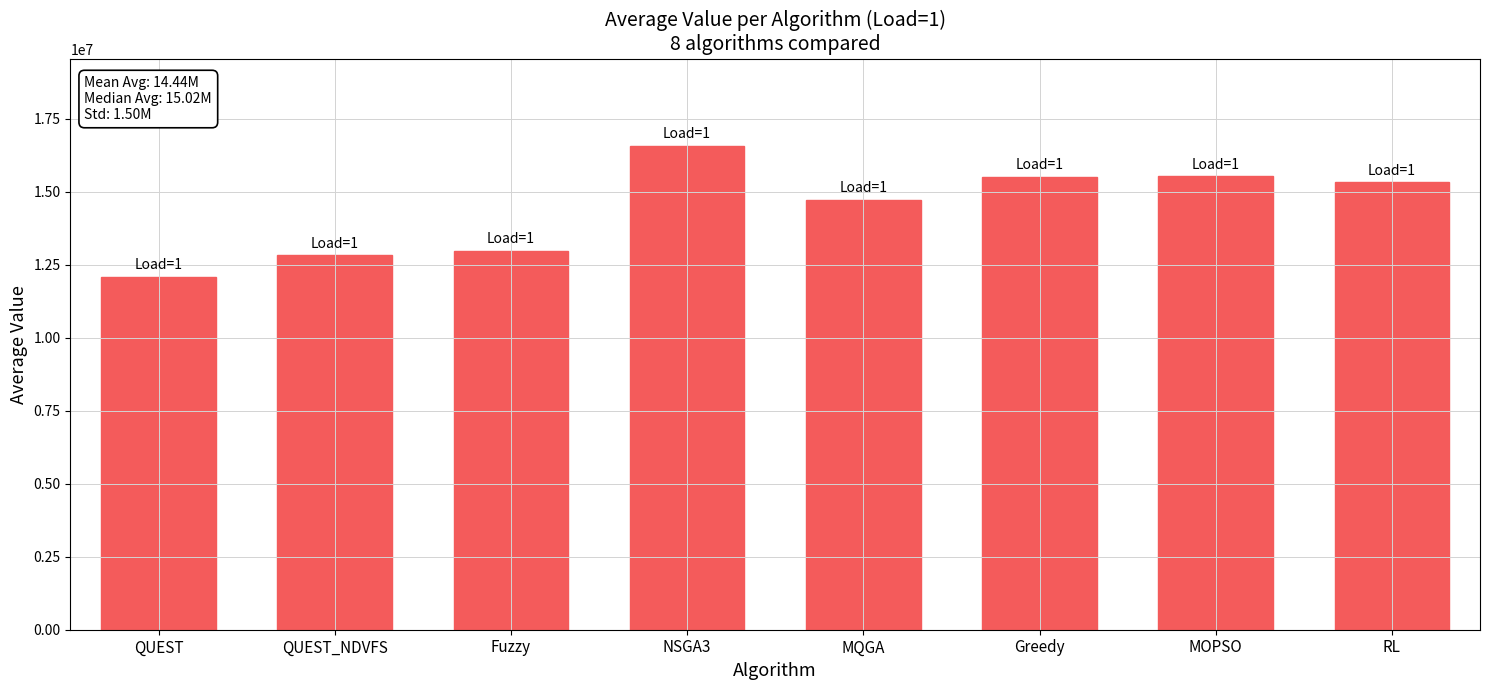

At which label is the value closest to 14327423?

MQGA